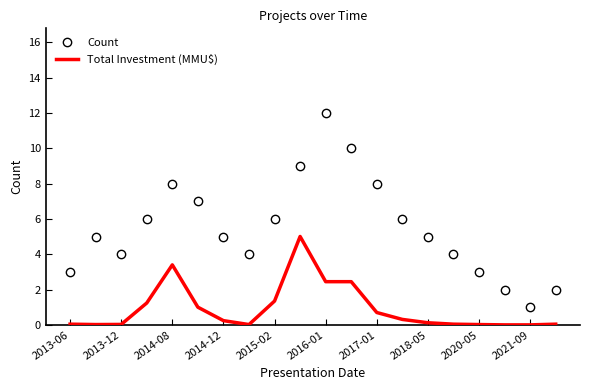

Which series has the largest range (max minus min)?

Count